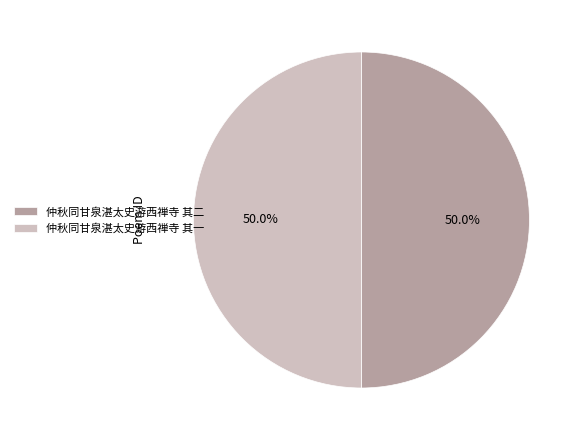

Is it true that 仲秋同甘泉湛太史游西禅寺 其一 is 50% of the pie?

True